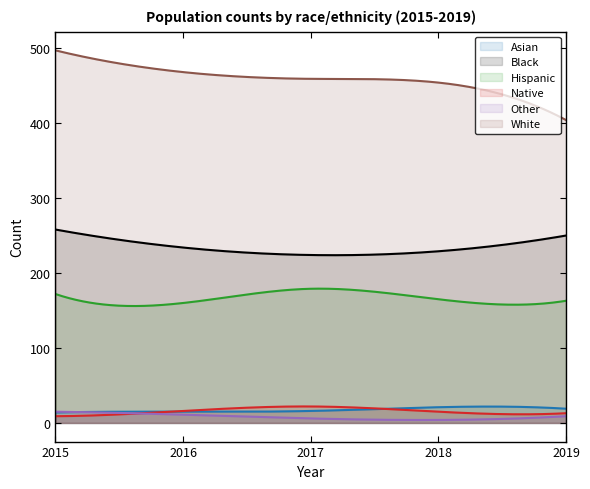

Reading left to right, extract all data points from this chart.

Asian: 2015=14	2016=15	2017=16	2018=21	2019=19
Black: 2015=258	2016=234	2017=224	2018=229	2019=250
Hispanic: 2015=172	2016=160	2017=179	2018=165	2019=163
Native: 2015=9	2016=16	2017=22	2018=15	2019=13
Other: 2015=15	2016=11	2017=6	2018=4	2019=9
White: 2015=497	2016=468	2017=459	2018=454	2019=404